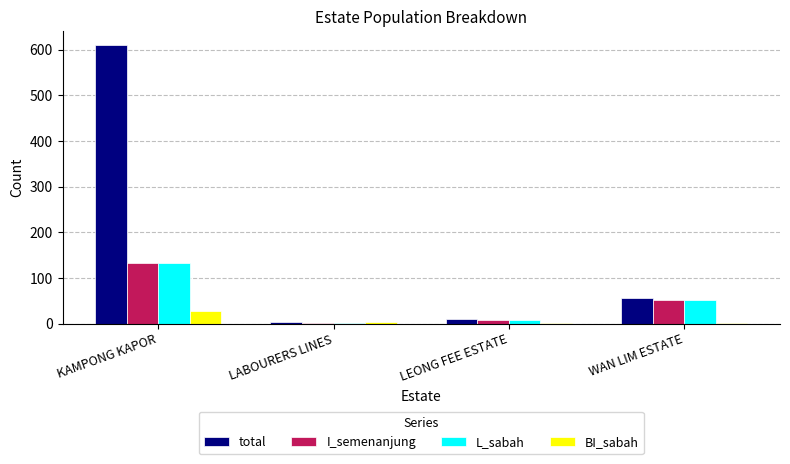

What is the difference between the I_semenanjung values at WAN LIM ESTATE and LEONG FEE ESTATE?

43